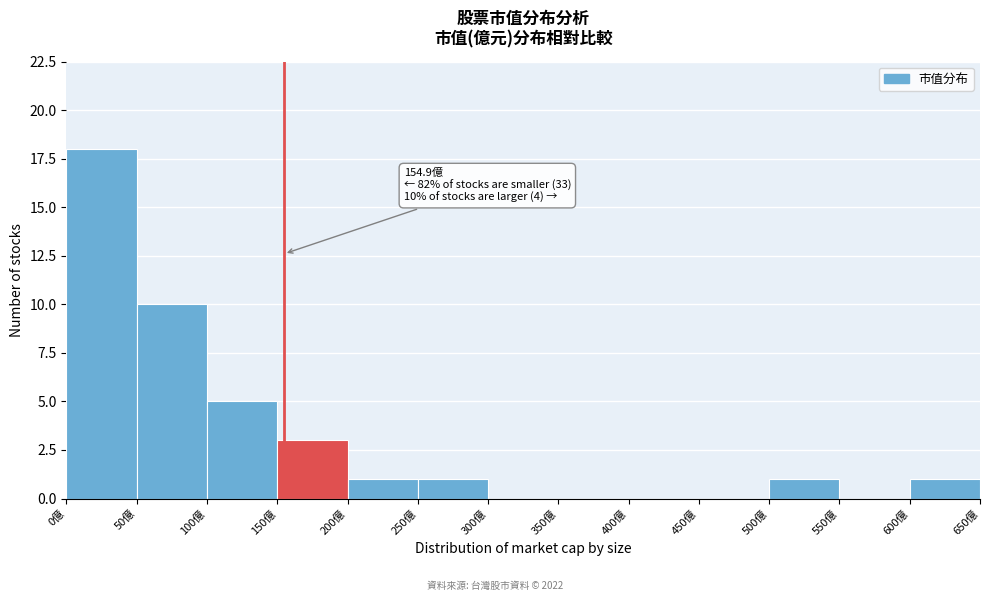

Which range on the x-axis has the tallest bar?

0 to 50